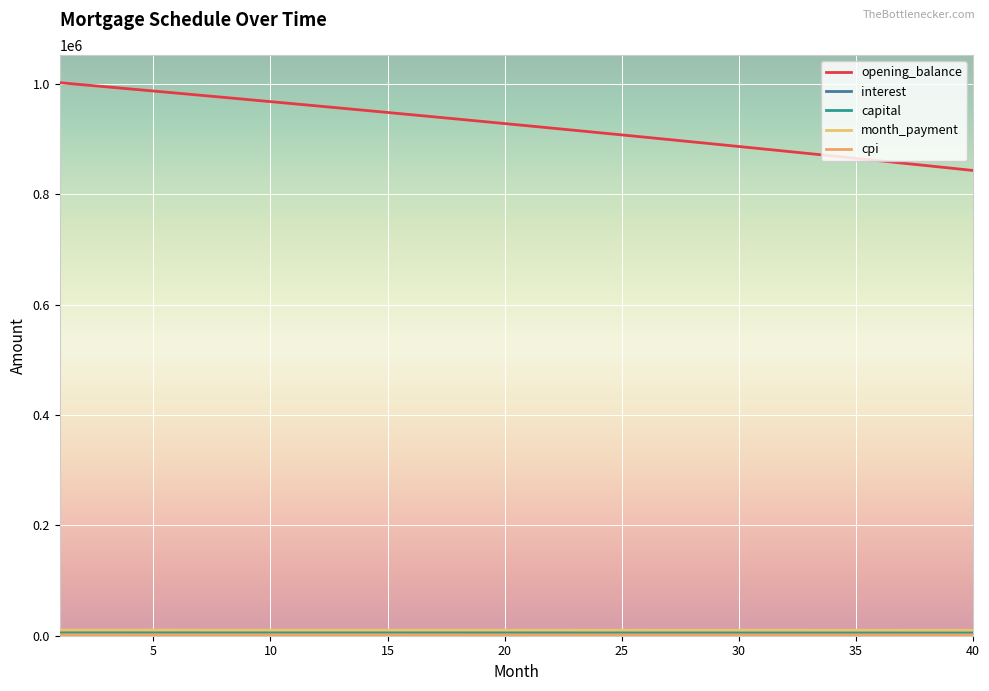

How many lines are shown in the chart?

5